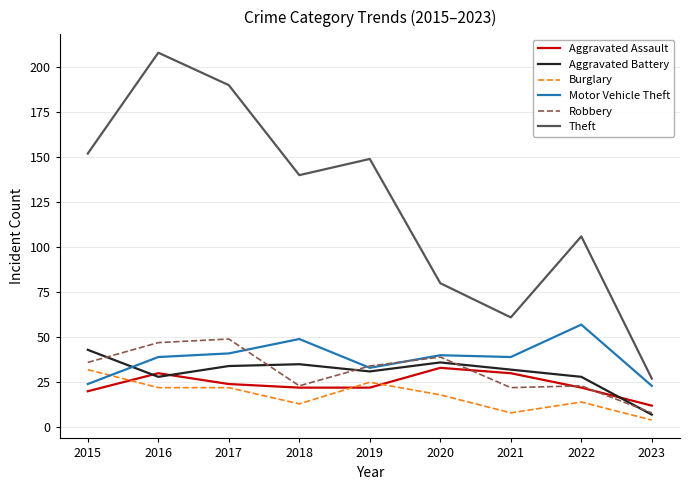

What is the difference between the second highest and second lowest values in the Theft series?

129